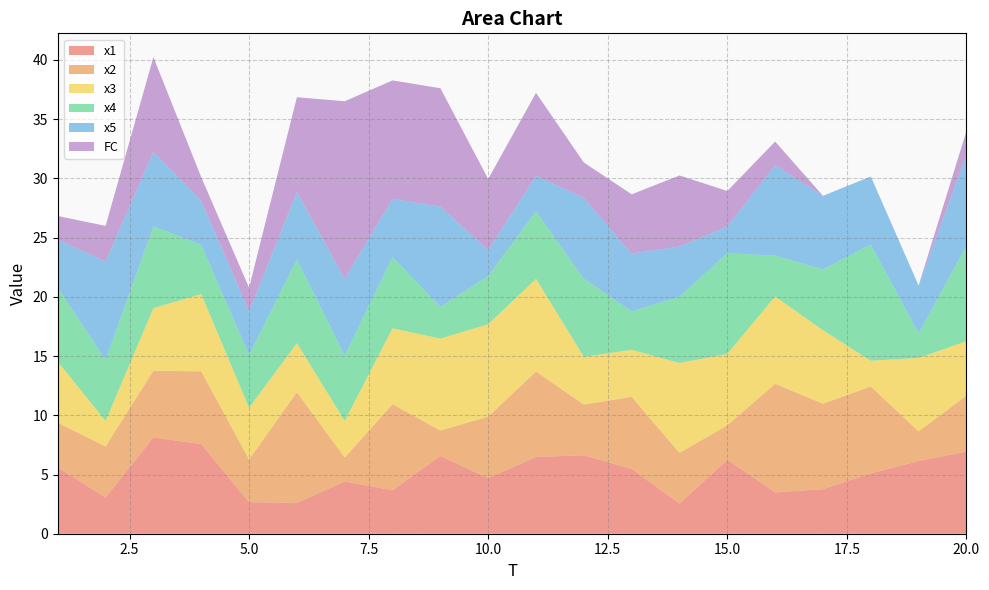

Reading left to right, transcribe all the data shown in this chart.

x1: 5.6	3.1	8.1	7.6	2.7	2.6	4.4	3.7	6.6	4.7	6.5	6.6	5.5	2.5	6.2	3.5	3.8	5.1	6.1	6.9
x2: 3.8	4.3	5.6	6.1	3.6	9.4	2.0	7.3	2.1	5.2	7.2	4.3	6.1	4.3	2.9	9.2	7.2	7.3	2.5	4.7
x3: 5.2	2.1	5.3	6.5	4.4	4.1	3.1	6.4	7.8	7.8	7.8	4.0	4.0	7.6	6.0	7.4	6.2	2.2	6.2	4.6
x4: 6.2	5.1	6.9	4.1	4.5	7.1	5.5	6.0	2.7	4.1	5.7	6.6	3.2	5.6	8.5	3.5	5.1	9.8	2.1	8.1
x5: 4.1	8.3	6.3	3.7	3.7	5.7	6.5	4.9	8.5	2.2	3.0	6.8	4.9	4.2	2.3	7.6	6.2	5.8	4.1	7.7
FC: 2.0	3.0	8.0	2.0	2.0	8.0	15.0	10.0	10.0	6.0	7.0	3.0	5.0	6.0	3.0	2.0	0.0	0.0	0.0	2.0